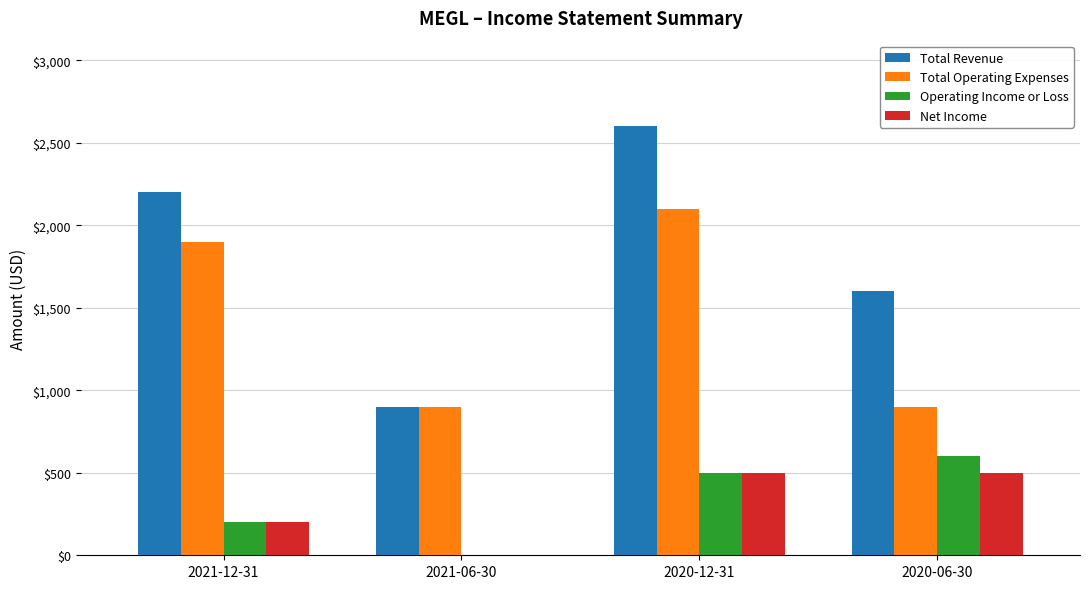

How many groups of bars are there?

4